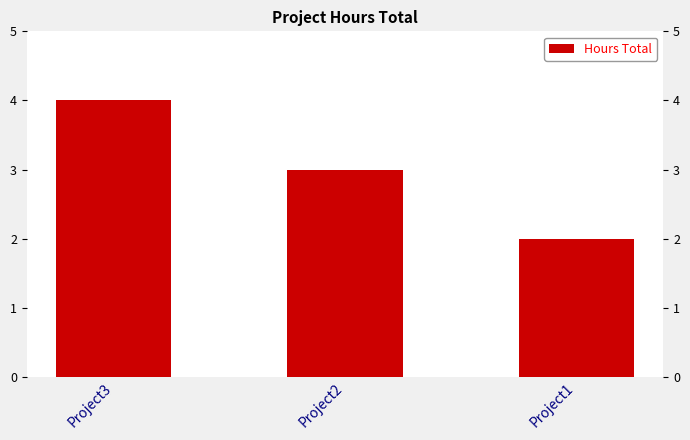

Which has a higher value, Project2 or Project3?

Project3